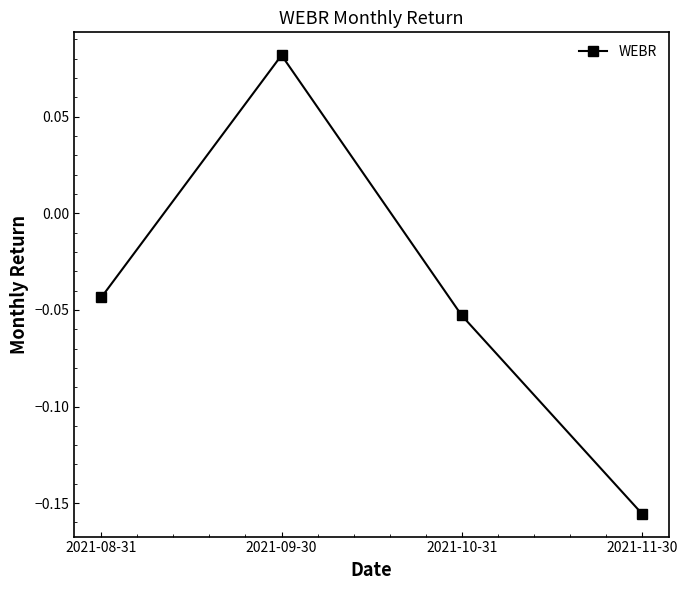

Where is the first local maximum?

2021-09-30